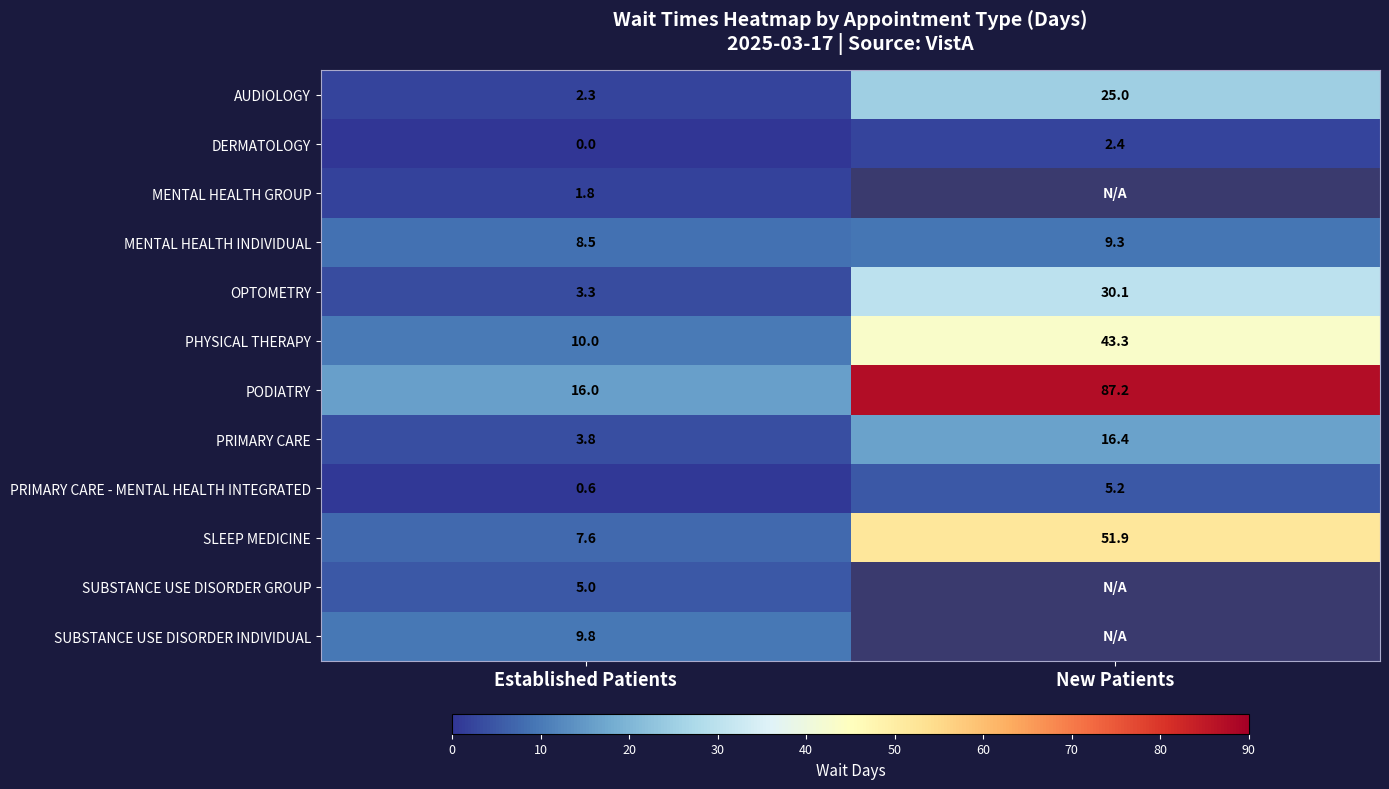

What is the spread (max minus min) of values at Established Patients?

16.0